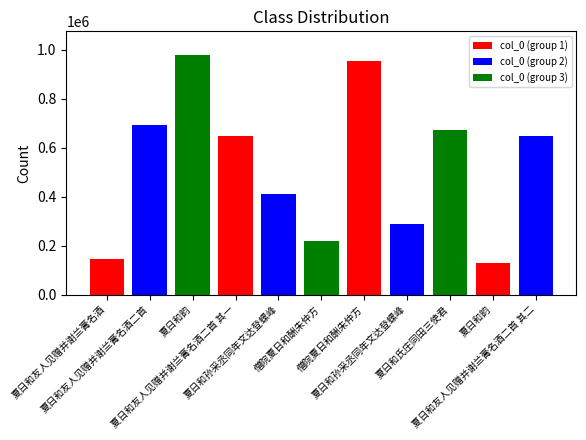

What is the sum of all values?

5783677